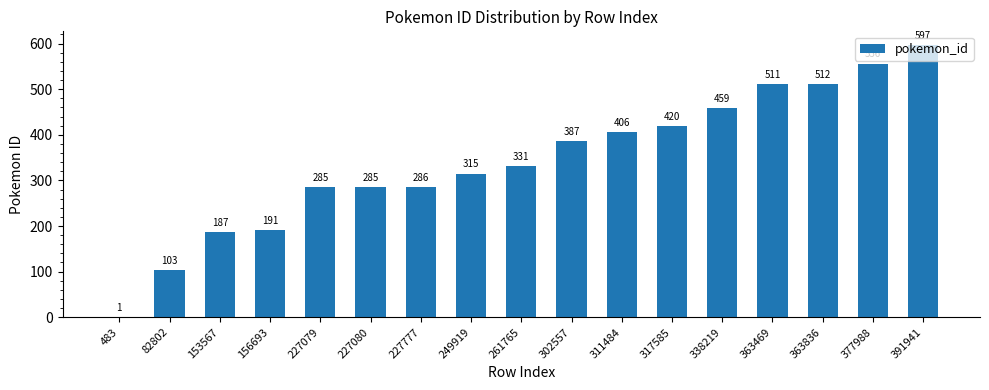

Which label corresponds to the largest value in the chart?

391941